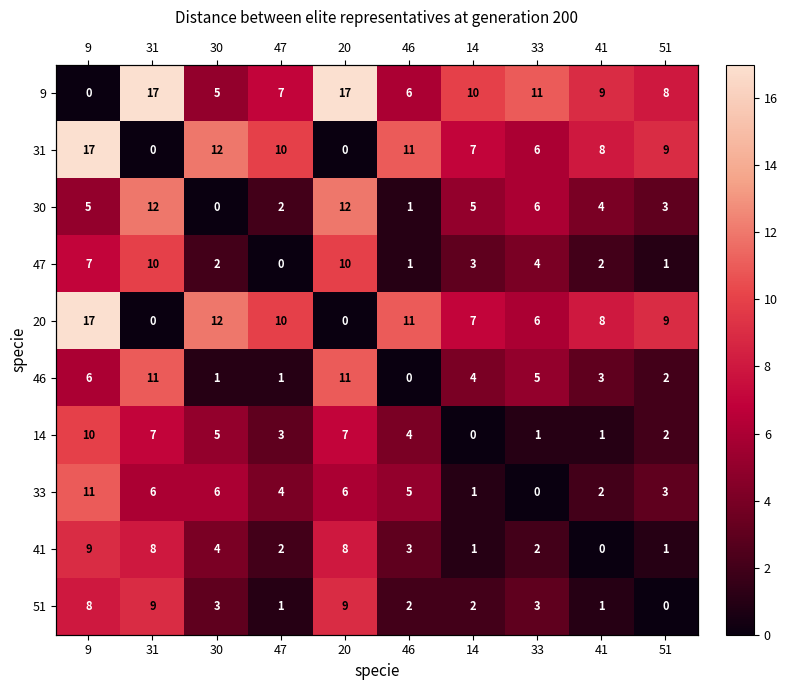

At which label does 9 reach its minimum?

9